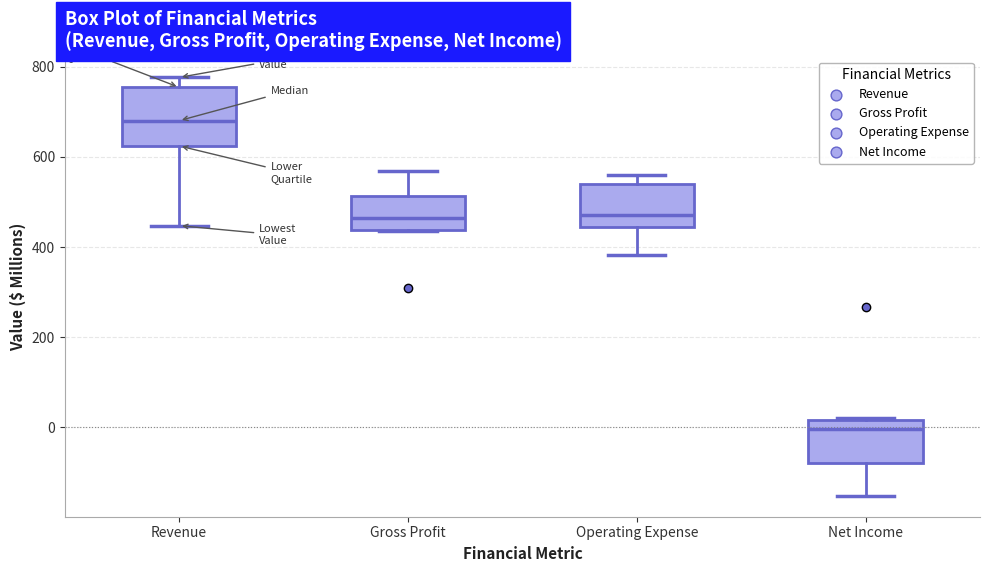

Which box has the lowest median line?

Net Income